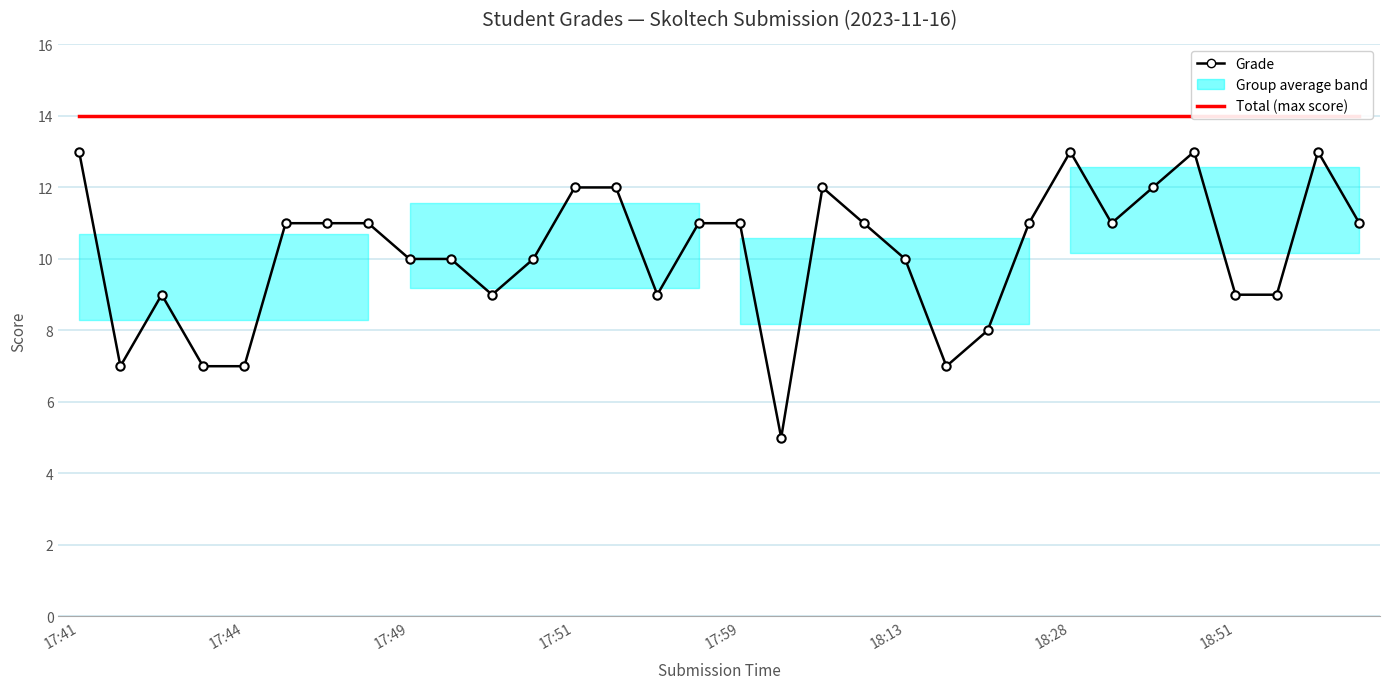

What is the minimum value for Grade?

5